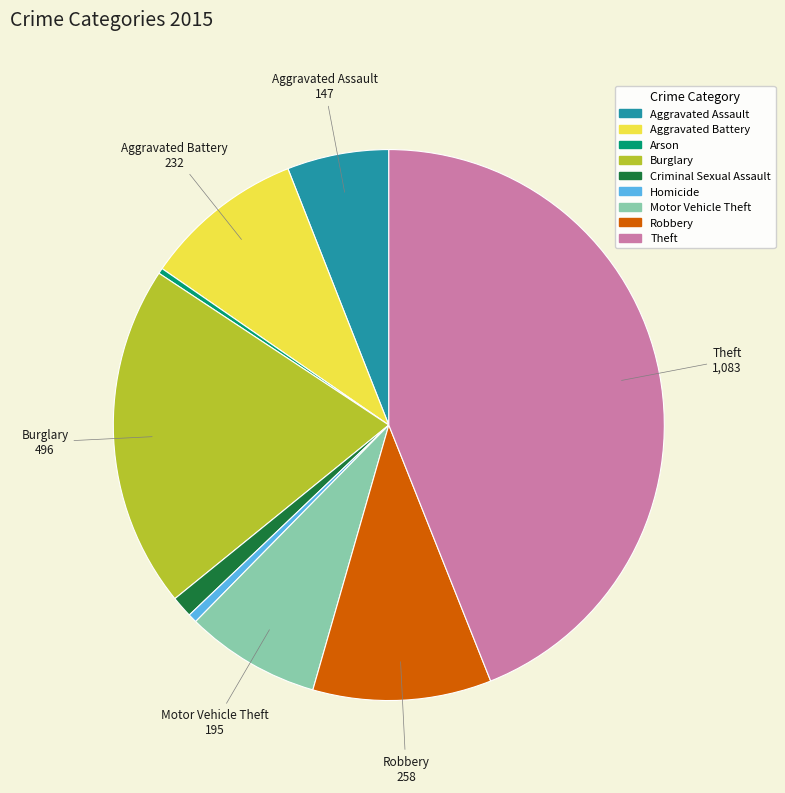

Which slice is the largest?

Theft